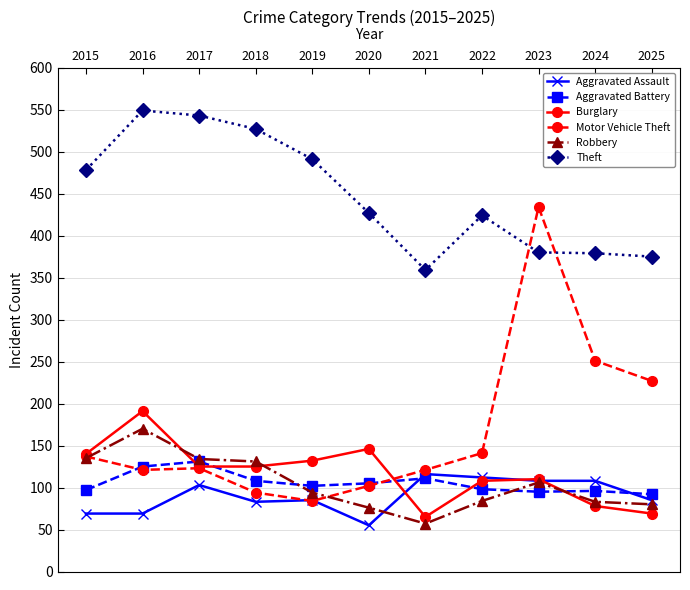

What is the value of the Burglary point at the 7th from the left?

65